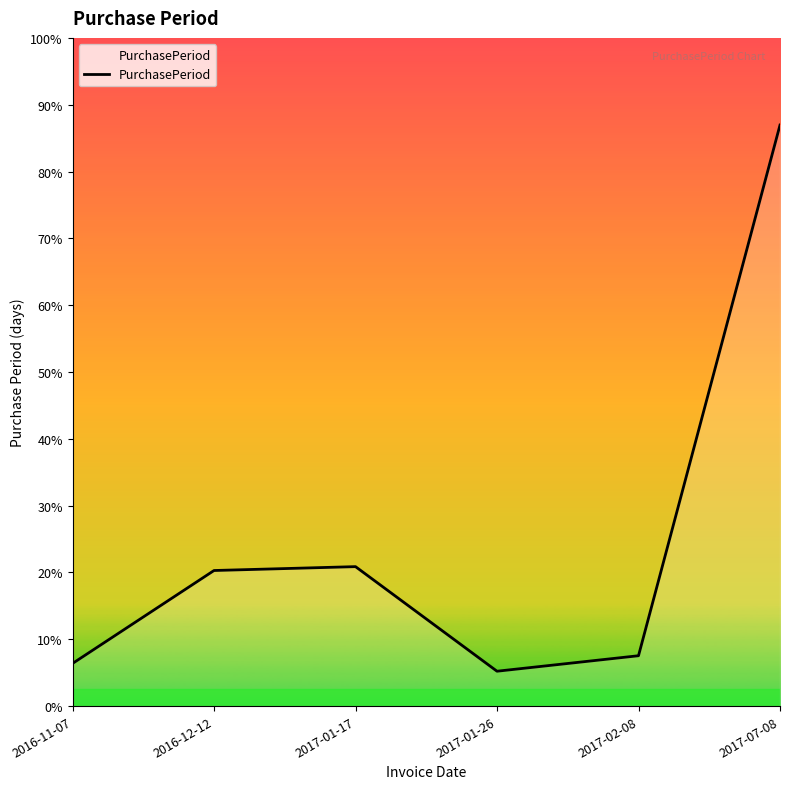

Which has a higher value, 2017-01-26 or 2017-01-17?

2017-01-17